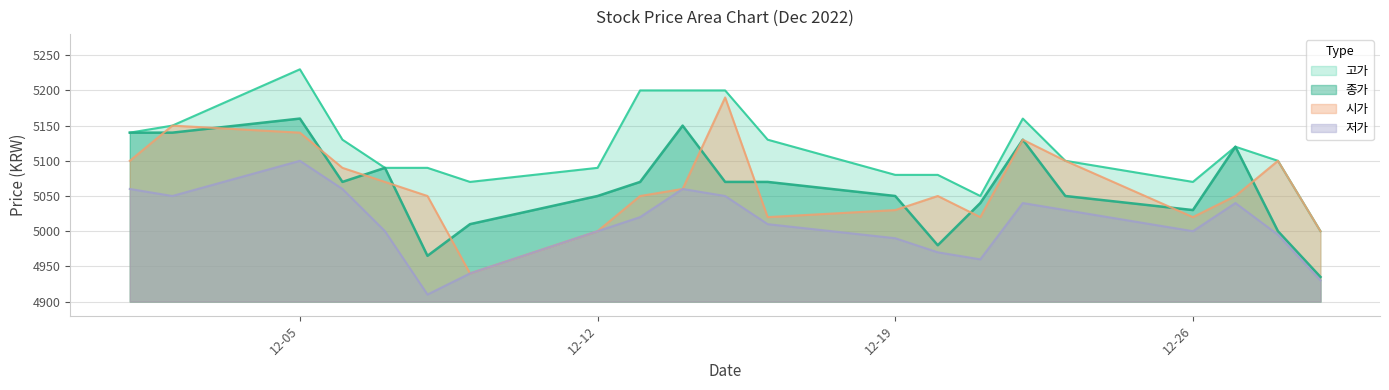

Rank the series at 12-19 from lowest to highest value.

저가, 시가, 종가, 고가